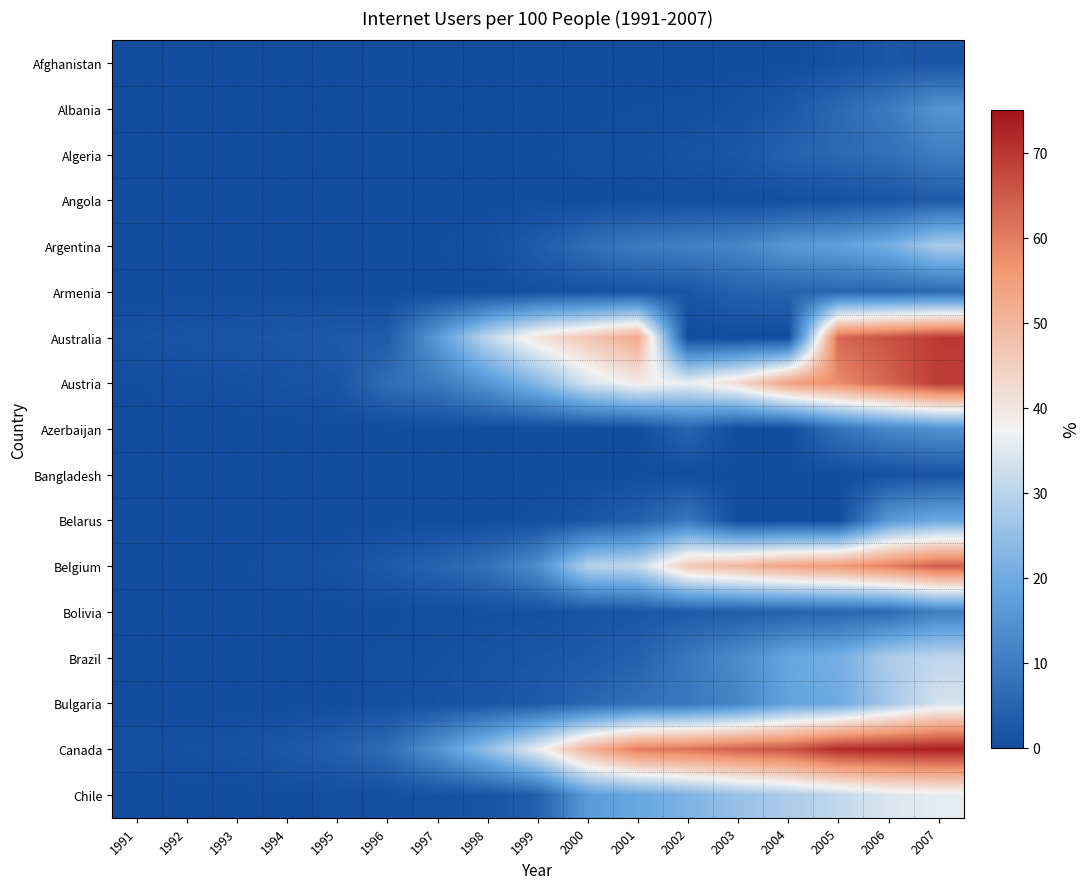

Reading left to right, transcribe all the data shown in this chart.

Afghanistan: 1991=0.0	1992=0.0	1993=0.0	1994=0.0	1995=0.0	1996=0.0	1997=0.0	1998=0.0	1999=0.0	2000=0.0	2001=0.0	2002=0.0	2003=0.1	2004=0.1	2005=1.2	2006=2.1	2007=1.9
Albania: 1991=0.0	1992=0.0	1993=0.0	1994=0.0	1995=0.0	1996=0.0	1997=0.0	1998=0.1	1999=0.1	2000=0.1	2001=0.3	2002=0.4	2003=1.0	2004=2.4	2005=6.0	2006=9.6	2007=15.0
Algeria: 1991=0.0	1992=0.0	1993=0.0	1994=0.0	1995=0.0	1996=0.0	1997=0.0	1998=0.0	1999=0.2	2000=0.5	2001=0.6	2002=1.6	2003=2.2	2004=4.6	2005=5.8	2006=7.4	2007=10.2
Angola: 1991=0.0	1992=0.0	1993=0.0	1994=0.0	1995=0.0	1996=0.0	1997=0.0	1998=0.0	1999=0.1	2000=0.1	2001=0.1	2002=0.3	2003=0.4	2004=0.5	2005=1.1	2006=1.9	2007=3.2
Argentina: 1991=0.0	1992=0.0	1993=0.0	1994=0.0	1995=0.1	1996=0.1	1997=0.3	1998=0.8	1999=3.3	2000=7.0	2001=9.8	2002=10.9	2003=11.9	2004=16.0	2005=17.7	2006=20.9	2007=28.1
Armenia: 1991=0.0	1992=0.0	1993=0.0	1994=0.0	1995=0.1	1996=0.1	1997=0.1	1998=0.1	1999=1.0	2000=1.3	2001=1.6	2002=2.0	2003=4.6	2004=4.9	2005=5.3	2006=5.6	2007=6.0
Australia: 1991=1.1	1992=1.8	1993=2.0	1994=2.2	1995=2.8	1996=3.3	1997=16.4	1998=30.8	1999=40.8	2000=46.8	2001=52.7	2002=0.0	2003=0.0	2004=0.0	2005=63.0	2006=66.0	2007=69.5
Austria: 1991=0.3	1992=0.6	1993=0.8	1994=1.4	1995=1.9	1996=6.9	1997=9.5	1998=15.4	1999=23.0	2000=33.7	2001=39.2	2002=36.6	2003=42.7	2004=54.3	2005=58.0	2006=63.6	2007=69.4
Azerbaijan: 1991=0.0	1992=0.0	1993=0.0	1994=0.0	1995=0.0	1996=0.0	1997=0.0	1998=0.0	1999=0.1	2000=0.1	2001=0.3	2002=5.0	2003=0.0	2004=0.0	2005=8.0	2006=12.0	2007=14.5
Bangladesh: 1991=0.0	1992=0.0	1993=0.0	1994=0.0	1995=0.0	1996=0.0	1997=0.0	1998=0.0	1999=0.0	2000=0.1	2001=0.1	2002=0.1	2003=0.2	2004=0.2	2005=0.2	2006=1.0	2007=1.8
Belarus: 1991=0.0	1992=0.0	1993=0.0	1994=0.0	1995=0.0	1996=0.0	1997=0.0	1998=0.1	1999=0.5	2000=1.9	2001=4.3	2002=9.0	2003=0.0	2004=0.0	2005=0.0	2006=16.2	2007=19.7
Belgium: 1991=0.0	1992=0.1	1993=0.2	1994=0.7	1995=1.0	1996=3.0	1997=4.9	1998=7.9	1999=13.8	2000=29.4	2001=31.3	2002=46.3	2003=50.0	2004=53.9	2005=55.8	2006=59.7	2007=64.4
Bolivia: 1991=0.0	1992=0.0	1993=0.0	1994=0.0	1995=0.1	1996=0.2	1997=0.4	1998=0.6	1999=1.0	2000=1.4	2001=2.1	2002=3.1	2003=3.5	2004=4.4	2005=5.2	2006=6.2	2007=10.5
Brazil: 1991=0.0	1992=0.0	1993=0.0	1994=0.0	1995=0.1	1996=0.5	1997=0.8	1998=1.5	1999=2.0	2000=2.9	2001=4.5	2002=9.1	2003=13.2	2004=19.1	2005=21.0	2006=28.2	2007=30.9
Bulgaria: 1991=0.0	1992=0.0	1993=0.0	1994=0.0	1995=0.1	1996=0.7	1997=1.2	1998=1.8	1999=2.9	2000=5.4	2001=7.6	2002=9.1	2003=12.0	2004=18.1	2005=20.0	2006=27.1	2007=33.6
Canada: 1991=0.6	1992=0.9	1993=1.2	1994=2.4	1995=4.2	1996=6.8	1997=15.1	1998=24.9	1999=36.2	2000=51.3	2001=60.2	2002=61.6	2003=64.2	2004=66.0	2005=71.7	2006=72.4	2007=73.2
Chile: 1991=0.0	1992=0.0	1993=0.1	1994=0.1	1995=0.3	1996=0.7	1997=1.1	1998=1.7	1999=4.1	2000=16.6	2001=19.1	2002=22.1	2003=25.5	2004=28.2	2005=31.2	2006=34.5	2007=35.9